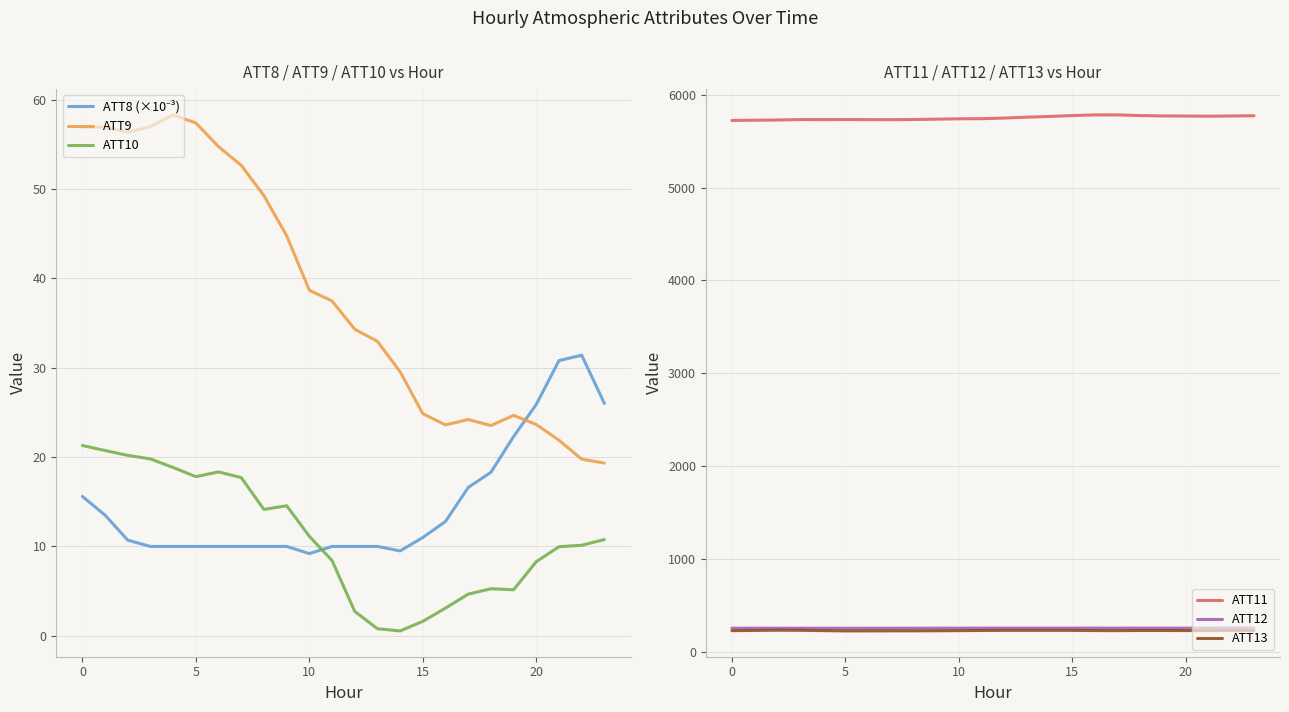

What is the difference between the maximum and minimum values in the ATT10 series?

20.8